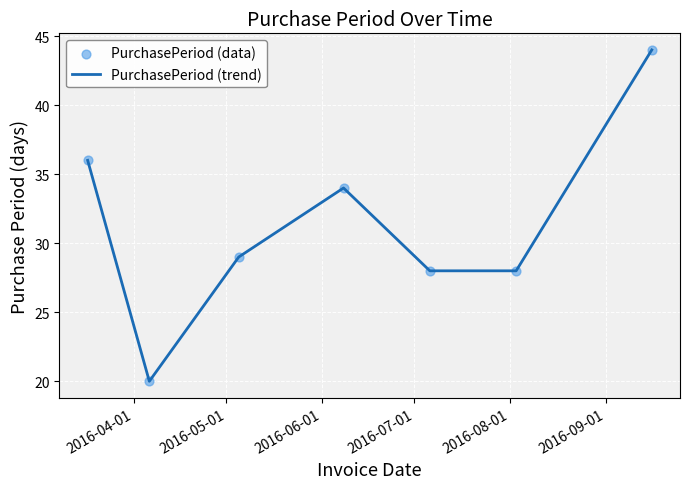

What is the sum of all values?

219